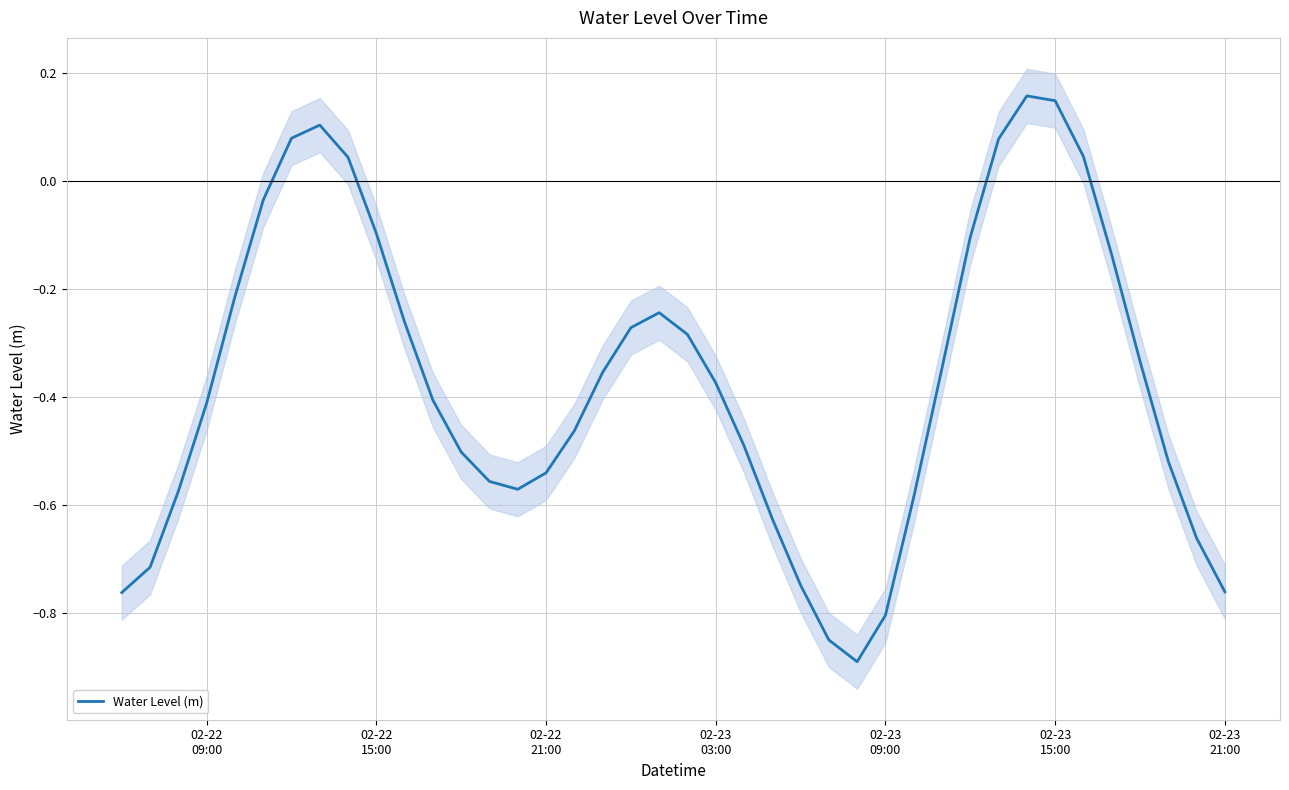

How many values exceed 0?

7